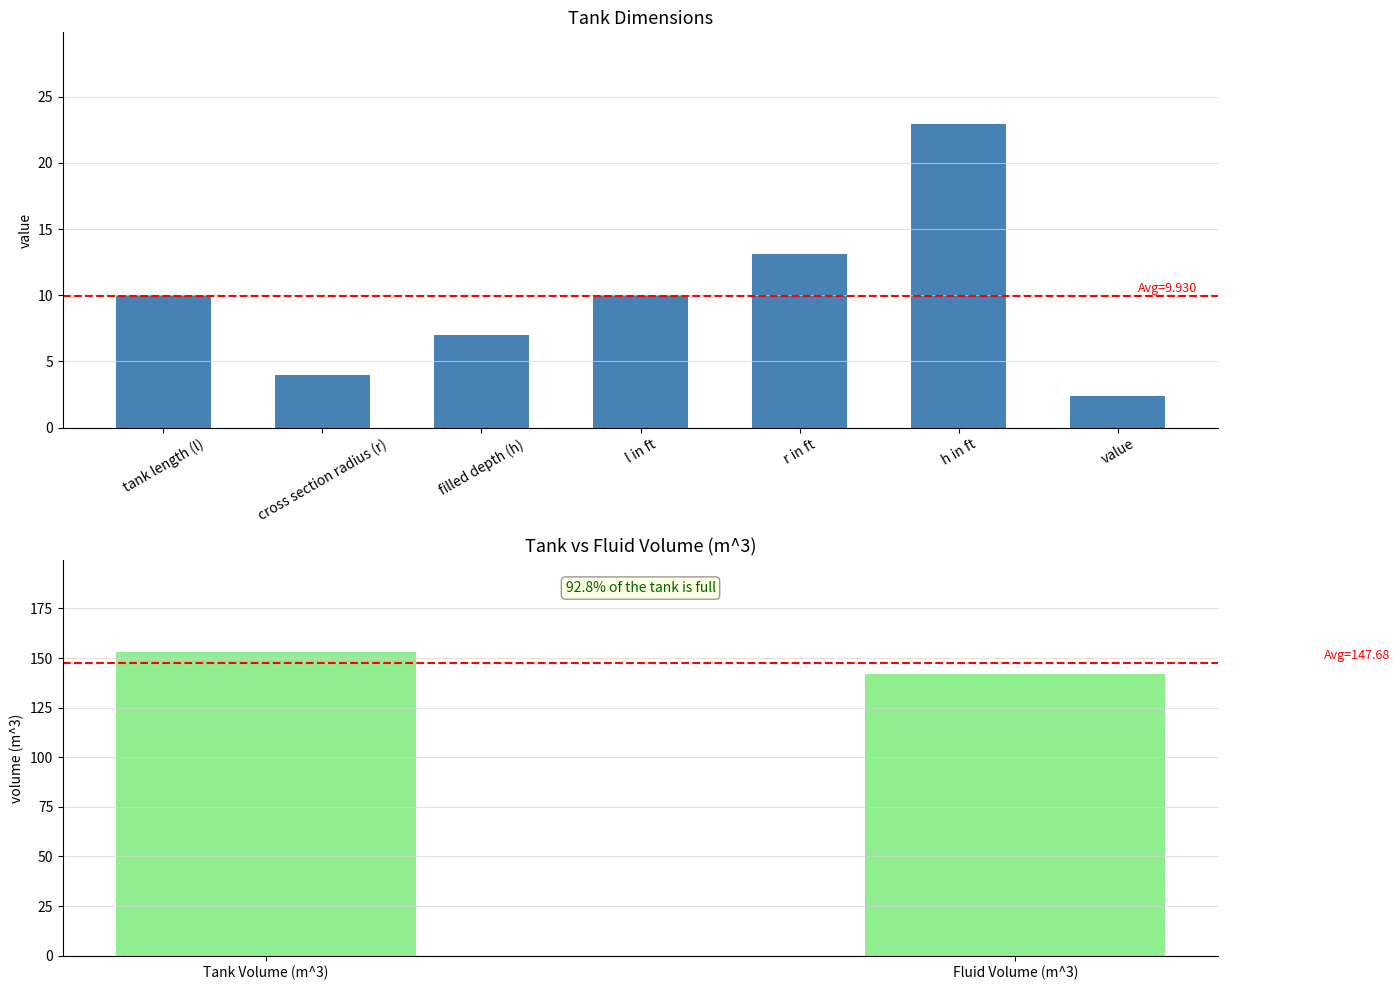

What is the label of the 5th bar from the right?

filled depth (h)